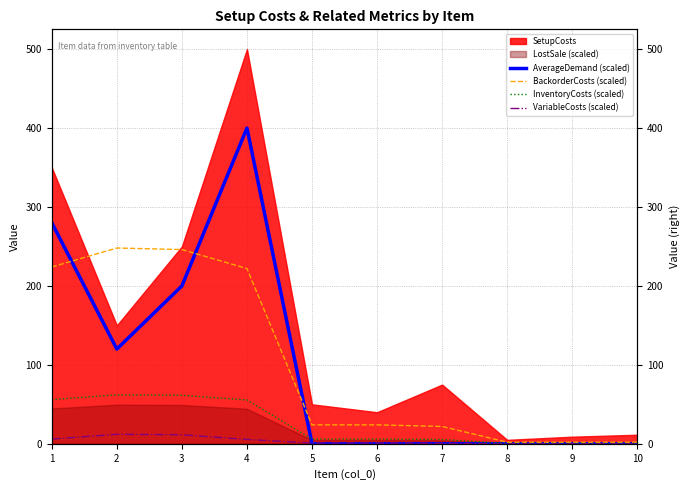

Which series ends up on top after the final intersection of AverageDemand (scaled) and InventoryCosts (scaled)?

InventoryCosts (scaled)